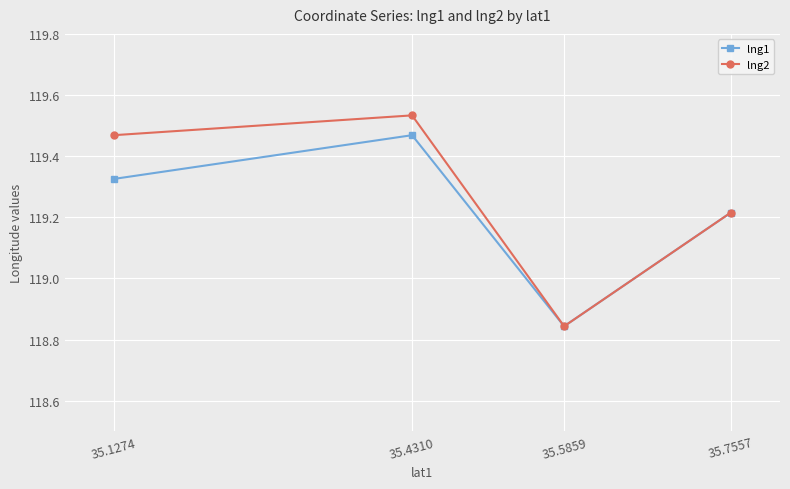

At which label does lng1 reach its minimum?

35.5859